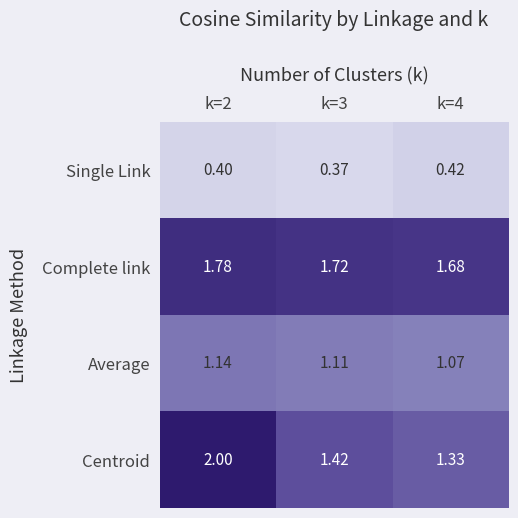

Which series has the widest spread of values?

Centroid